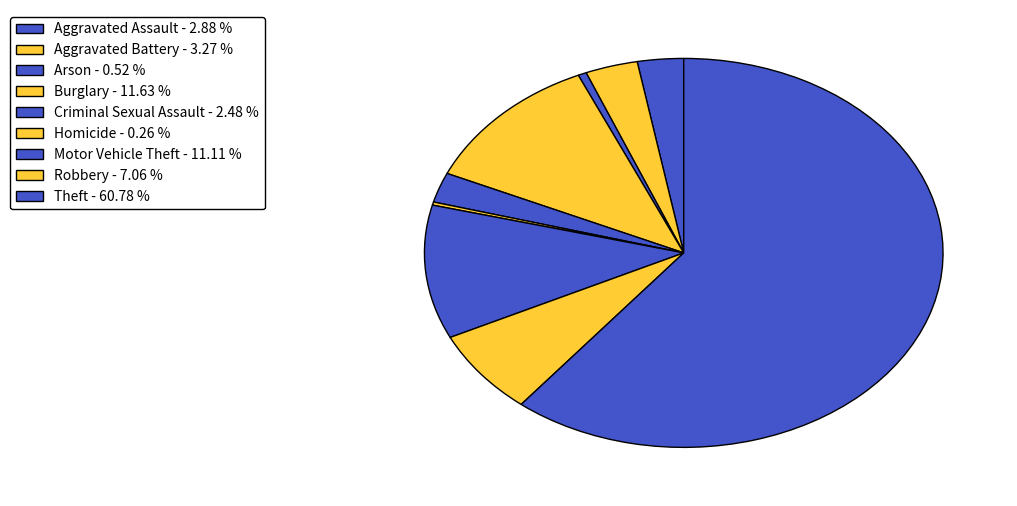

What is the total percentage of Motor Vehicle Theft and Burglary?

22.7%